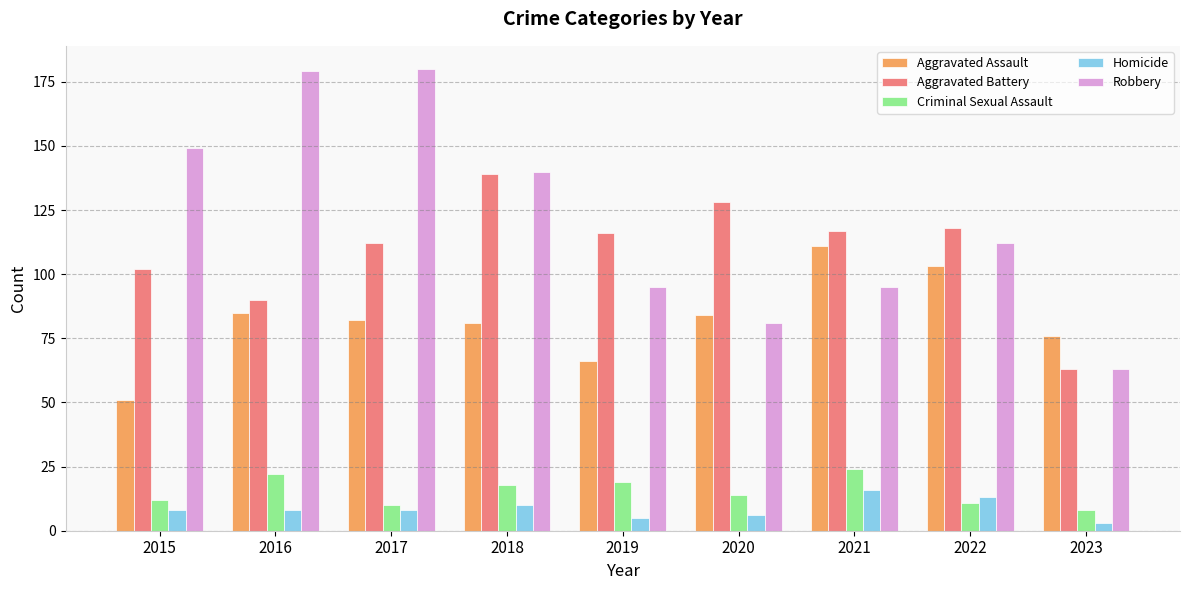

What are all the series names shown in the legend?

Aggravated Assault, Aggravated Battery, Criminal Sexual Assault, Homicide, Robbery